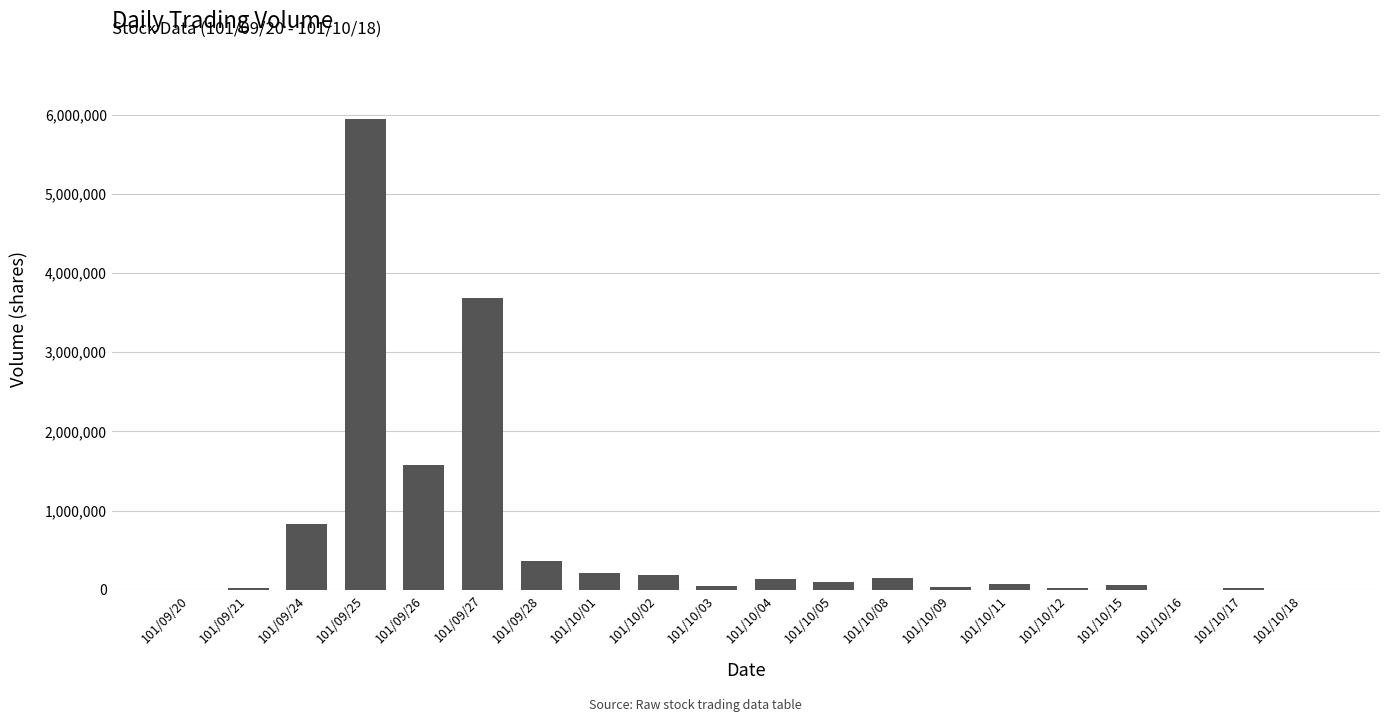

What is the change in value from 101/09/25 to 101/10/04?

-5801000